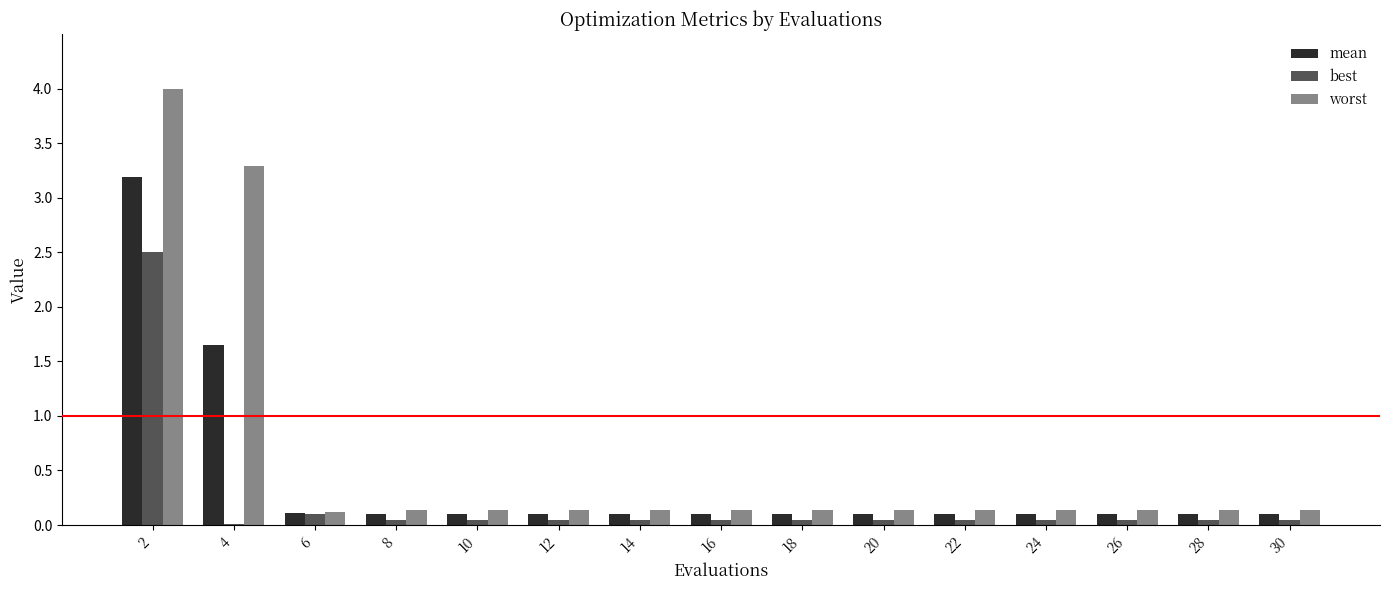

Which series has the largest range (max minus min)?

worst